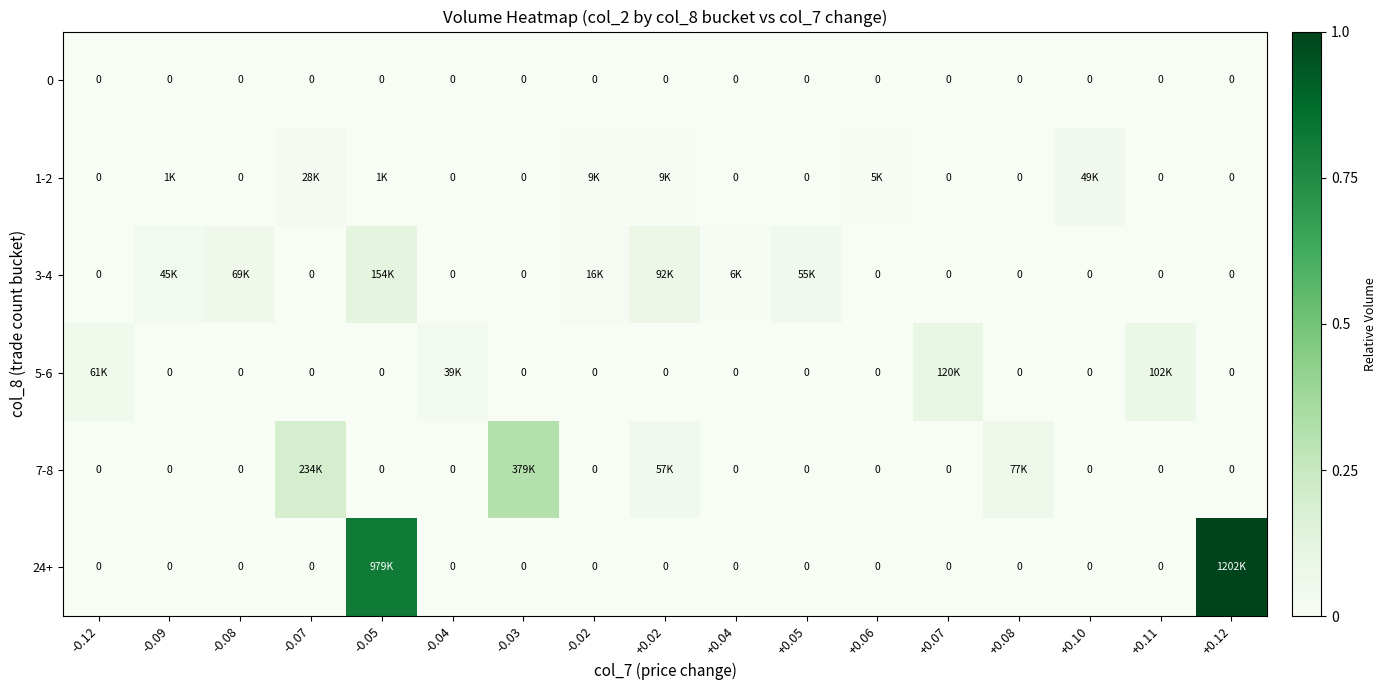

Which has a higher value, +0.02 or -0.05?

+0.02